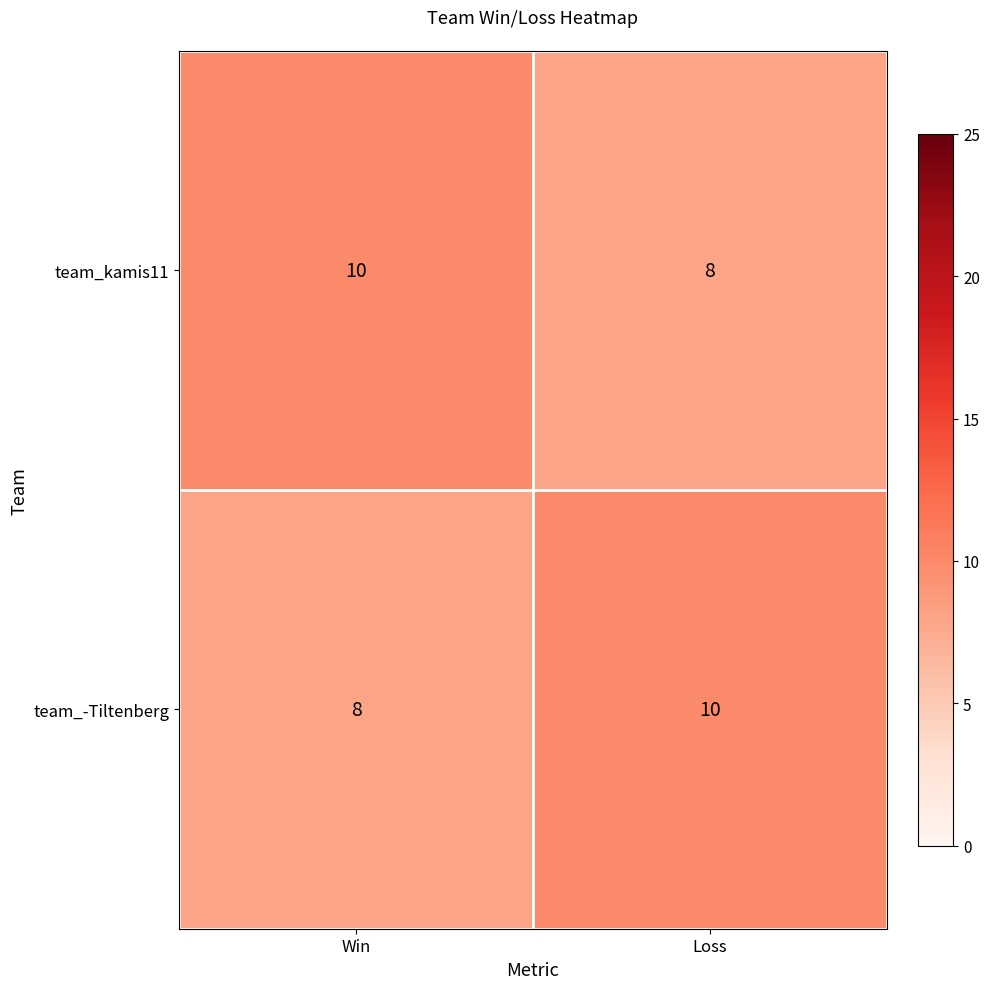

At how many categories does at least one series exceed 8?

2